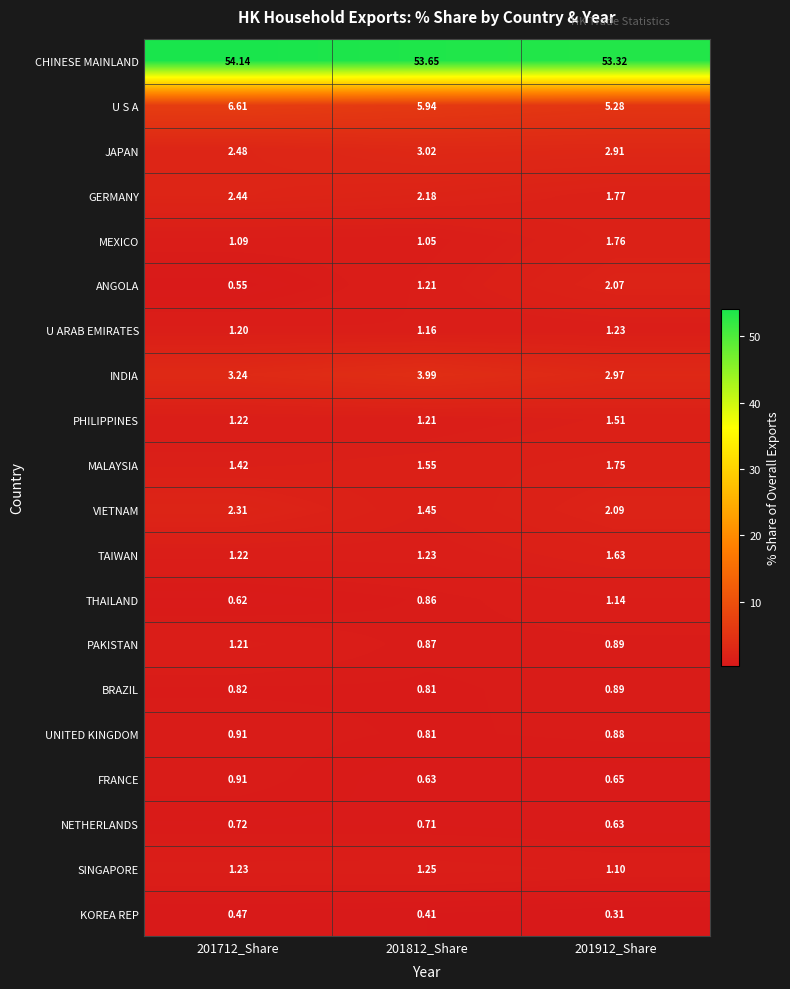

What is the maximum value shown in the chart?

54.1